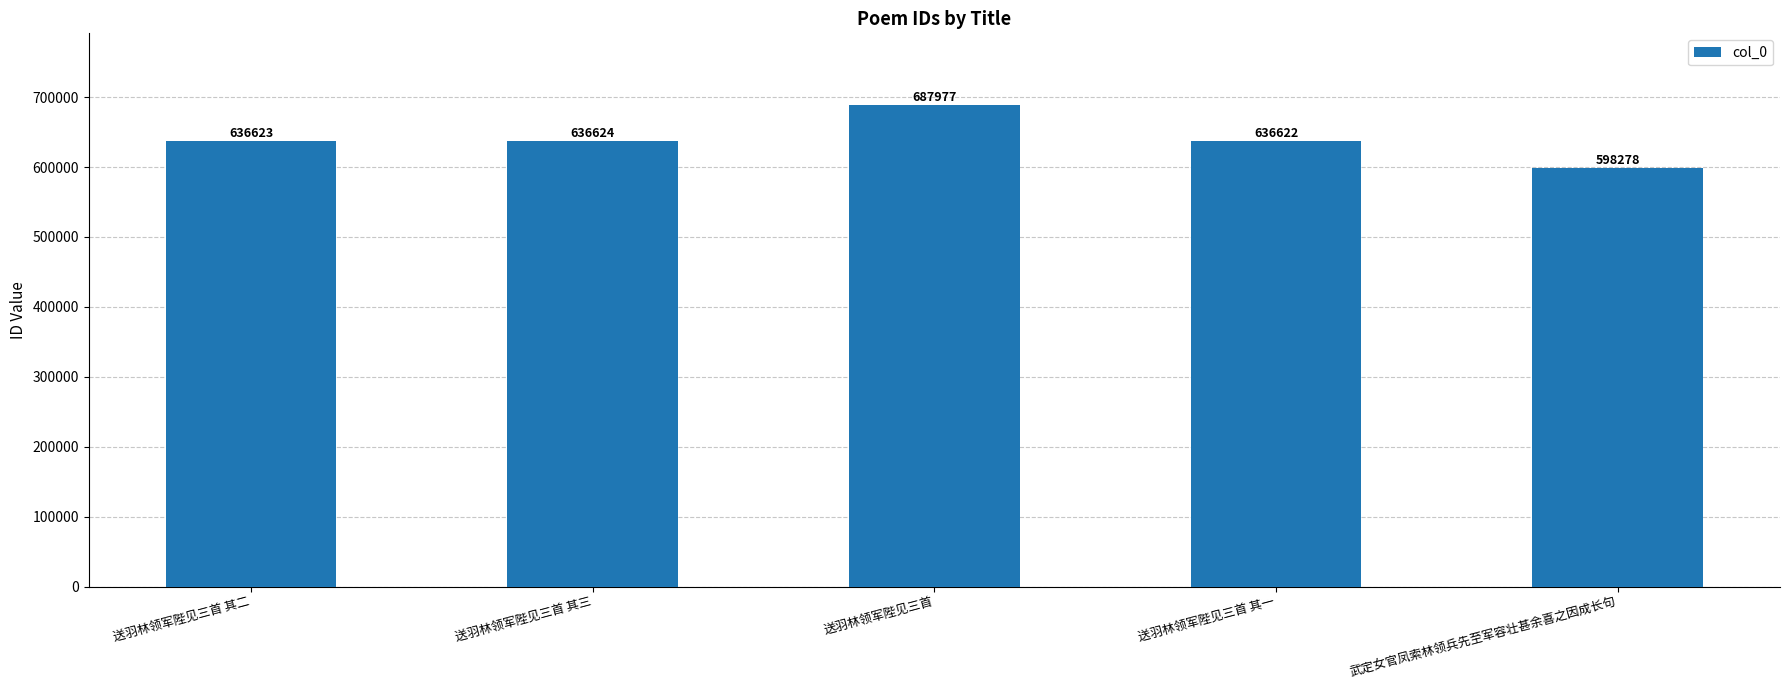

List the labels in order of value, smallest first.

武定女官凤索林领兵先至军容壮甚余喜之因成长句, 送羽林领军陛见三首 其一, 送羽林领军陛见三首 其二, 送羽林领军陛见三首 其三, 送羽林领军陛见三首